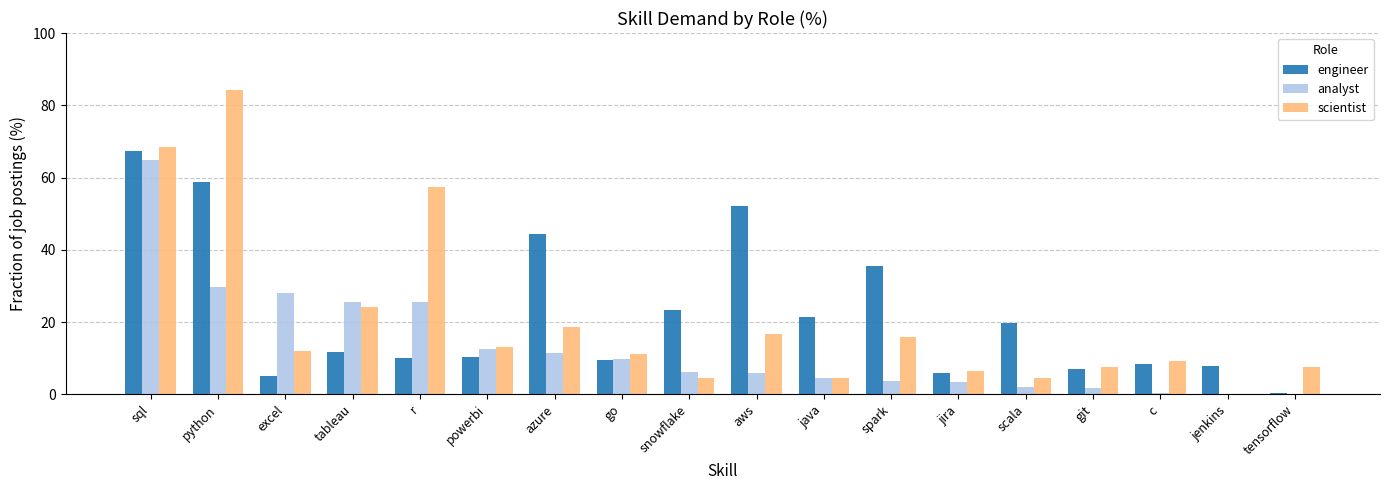

Count the number of data series in this chart.

3